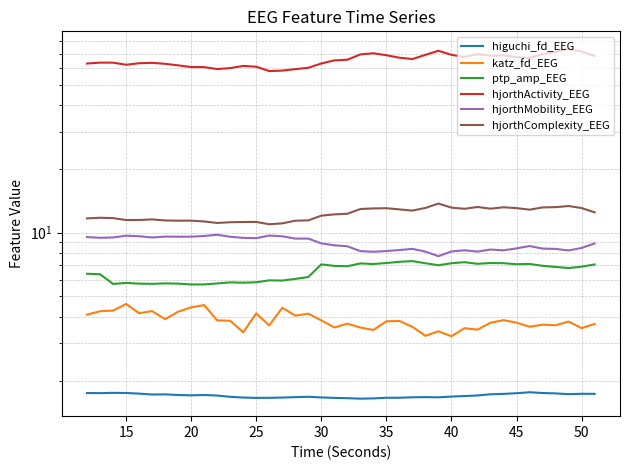

What is the sum of all hjorthActivity_EEG values?

2608.4